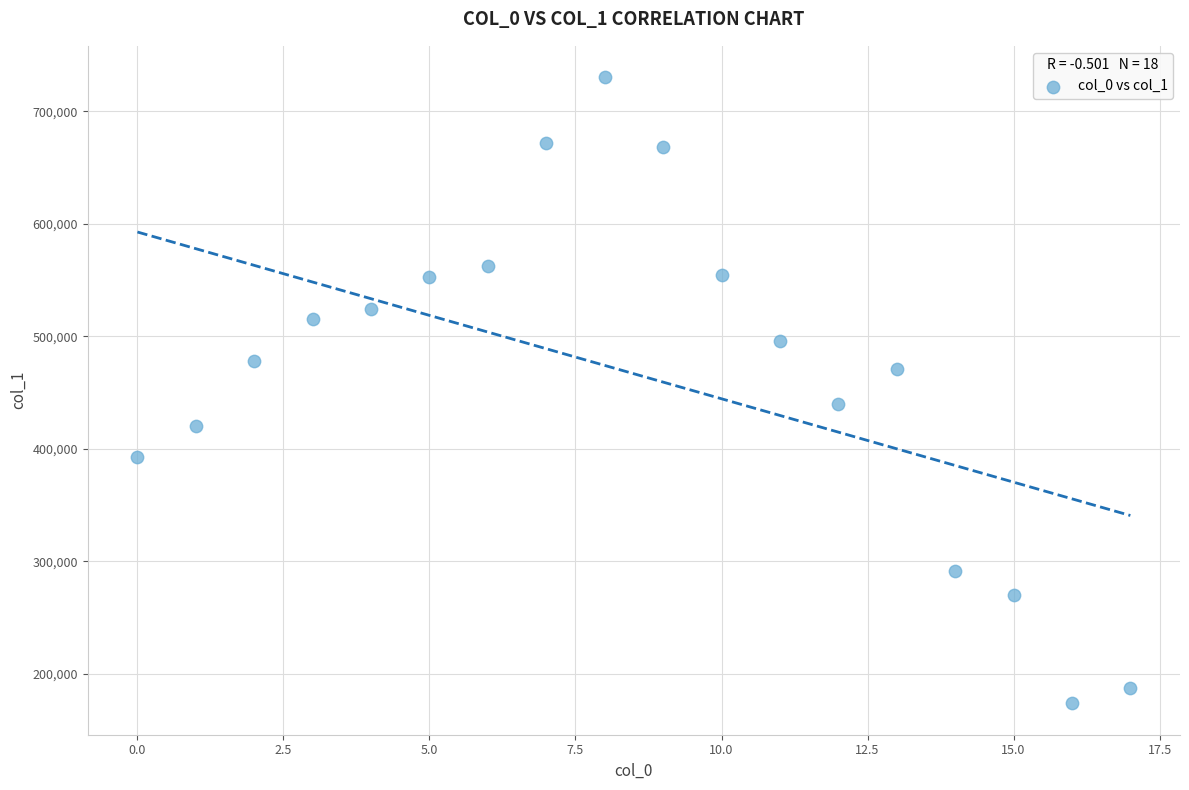

What Y value in the scatter plot is closest to 452086?

440289